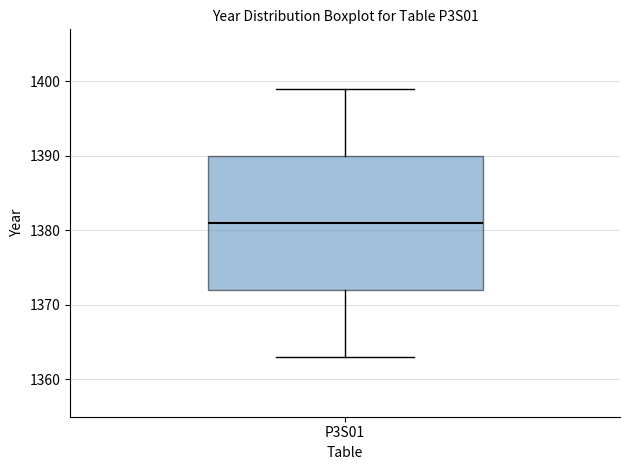

Transcribe this box plot: give where the median line is, the range the box spans, and where the two whiskers end, as read against the y-axis. The values are not printed on the chart, so give them approximately, as read against the axis.

median 1381, box 1372 to 1390, whiskers 1363 to 1399